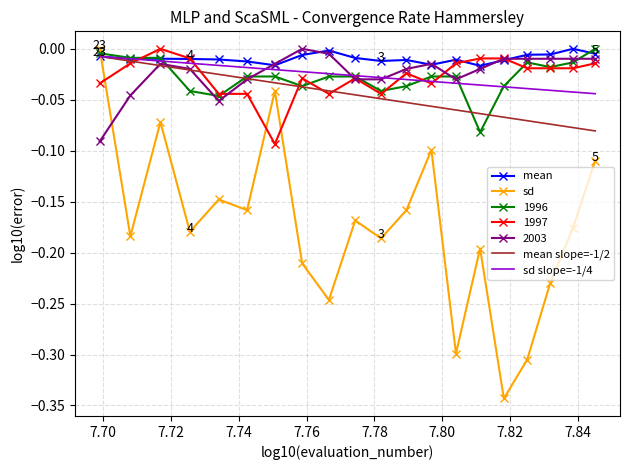

True or false: sd and 1997 cross at least once.

True